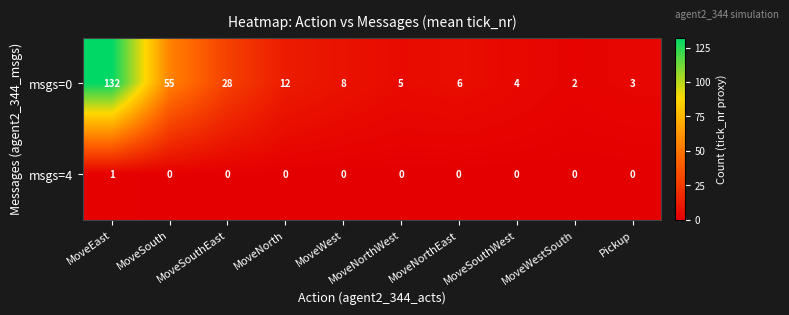

What is the difference between the maximum and minimum values in the msgs=0 series?

130